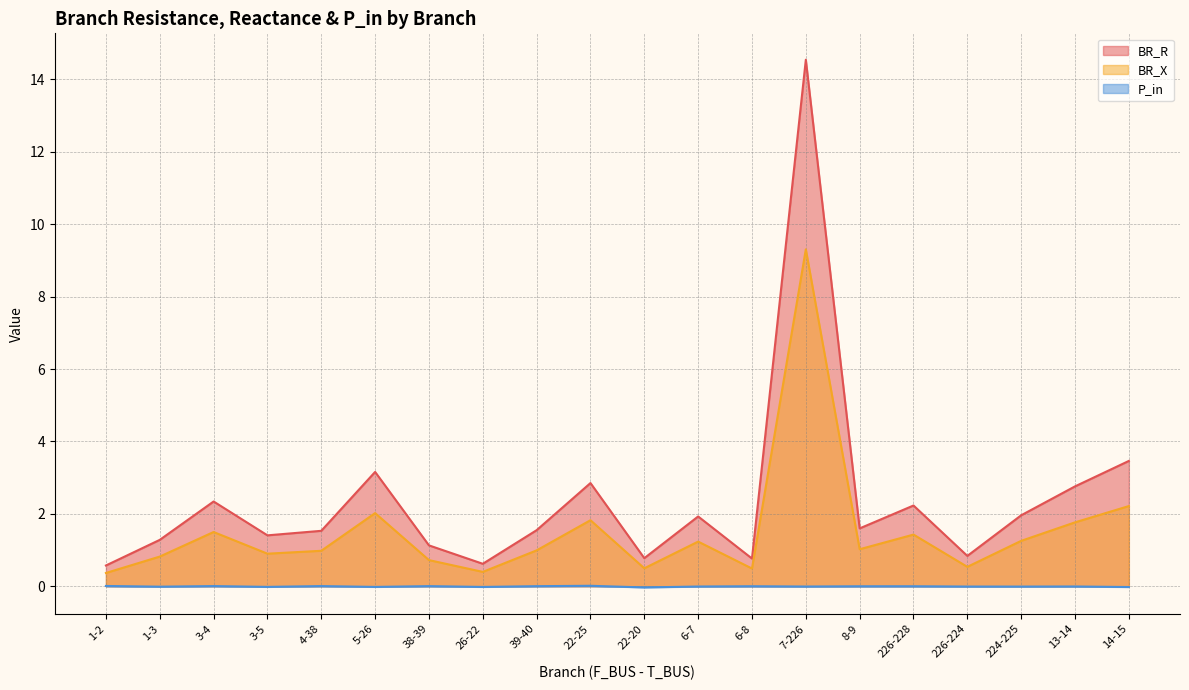

Is the value of BR_R at 38-39 greater than the value of BR_X at 22-20?

Yes